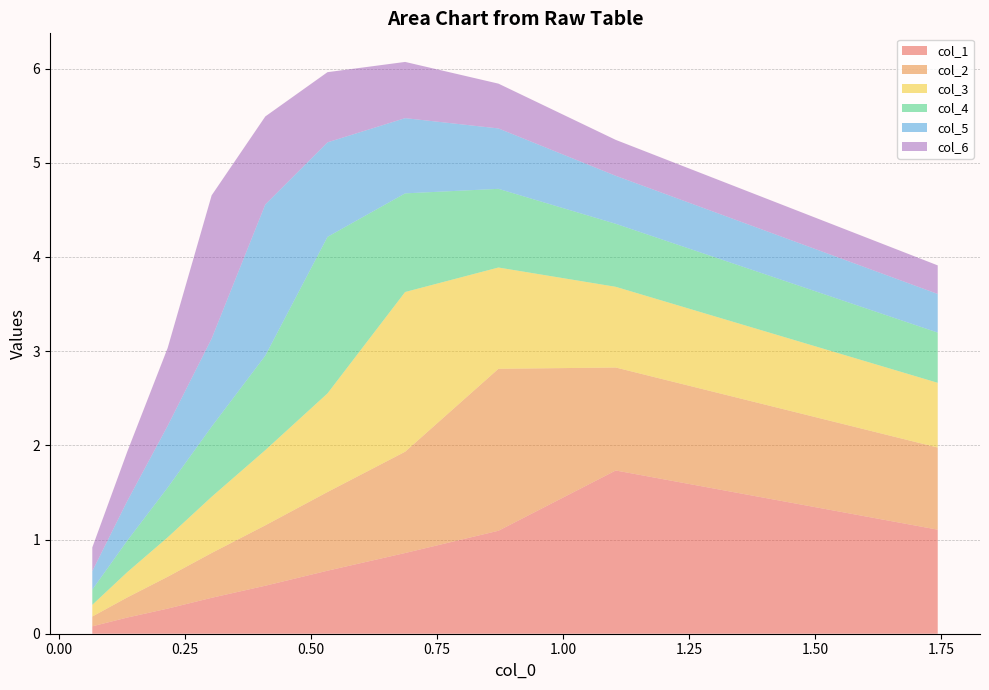

What is the highest value of the col_1 series?

1.7